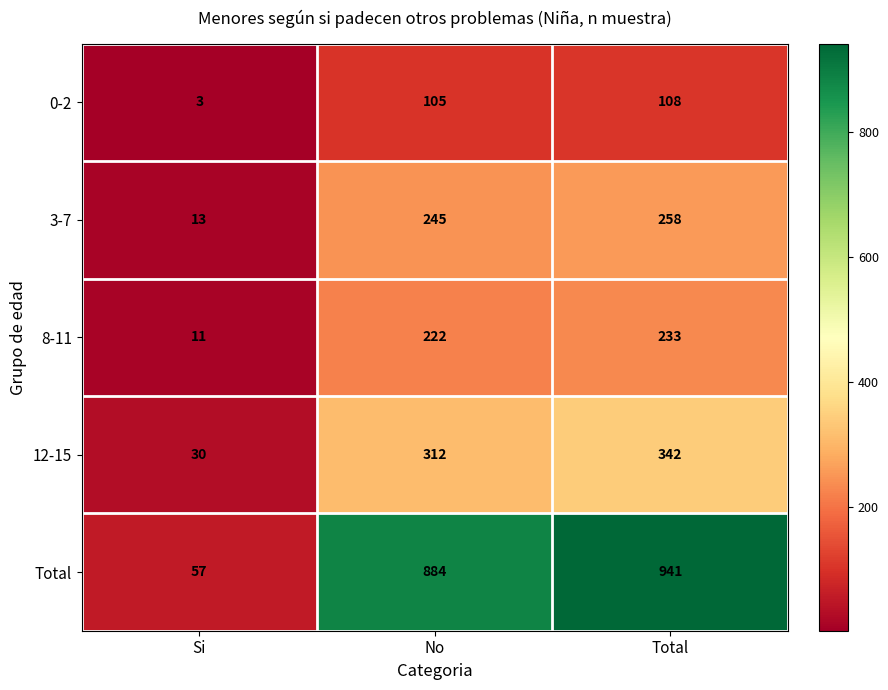

At how many categories does at least one series exceed 333?

2